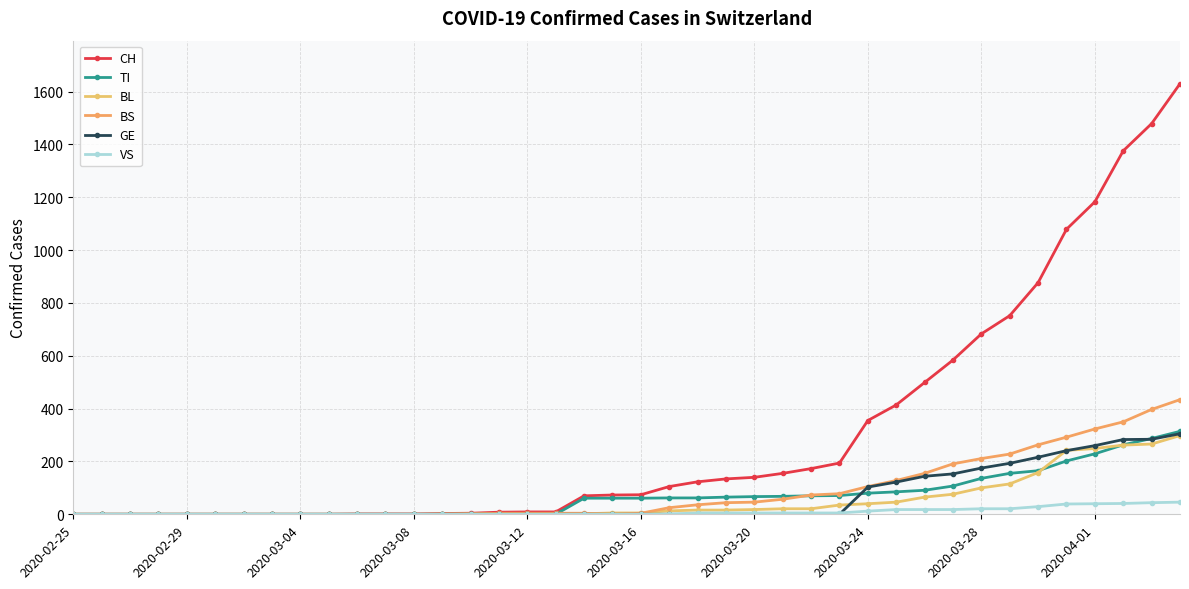

What is the maximum value shown in the chart?

1630